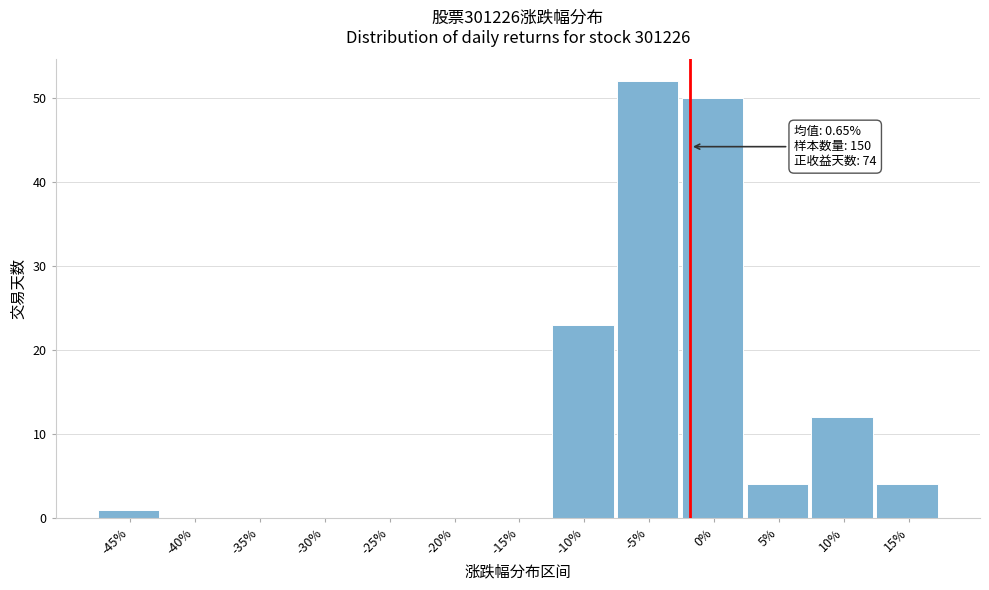

Reading right to left, list all the values displayed in this chart.

15%=4	10%=12	5%=4	0%=50	-5%=52	-10%=23	-15%=0	-20%=0	-25%=0	-30%=0	-35%=0	-40%=0	-45%=1